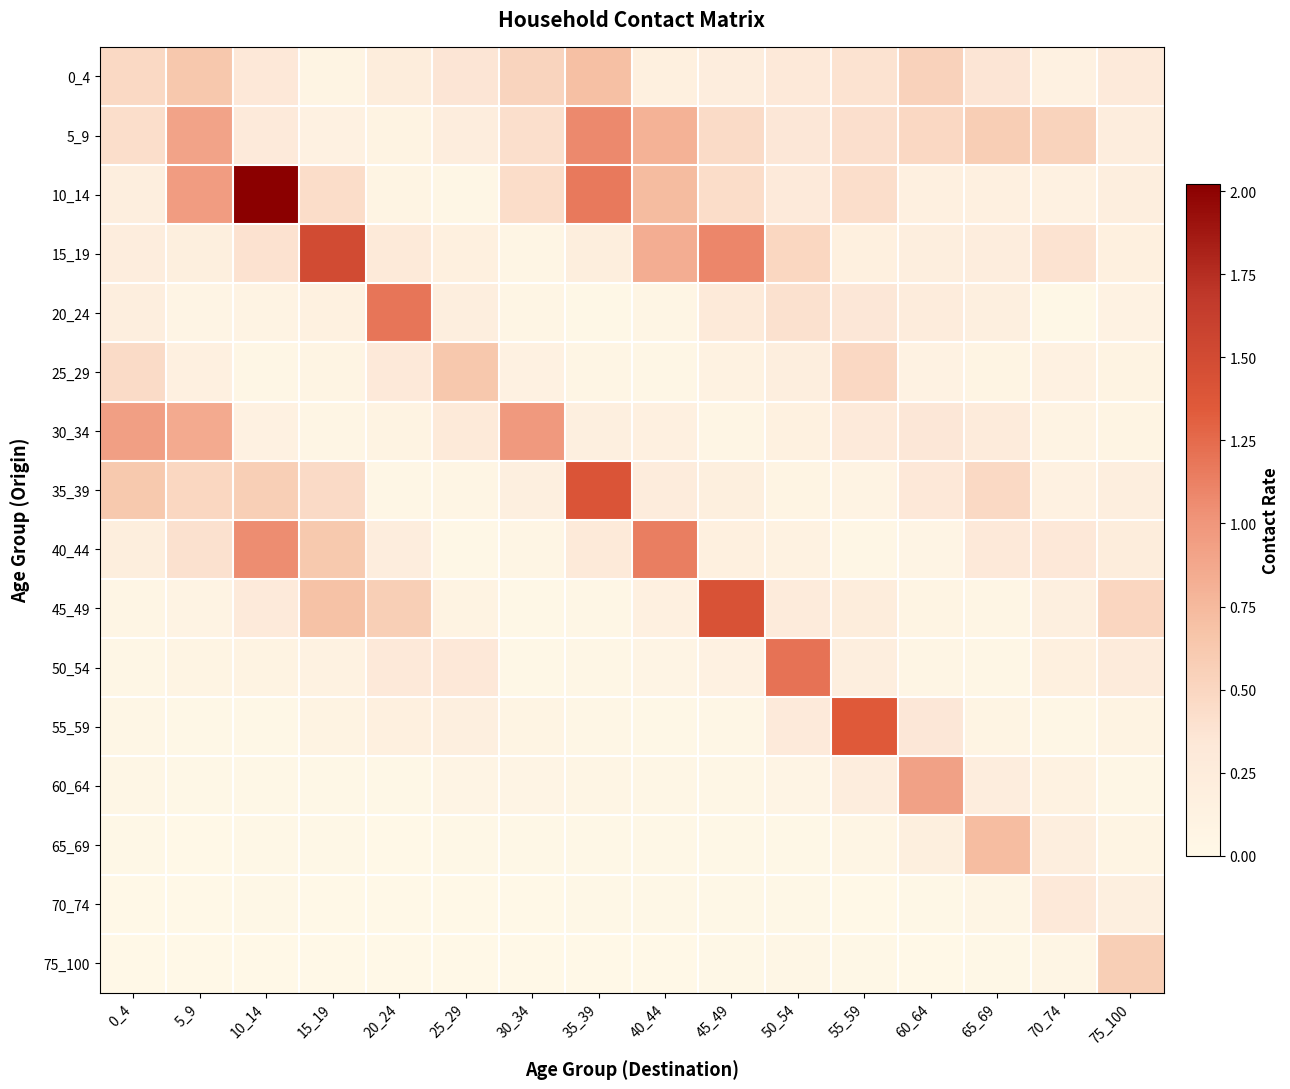

At how many categories does at least one series exceed 1?

8